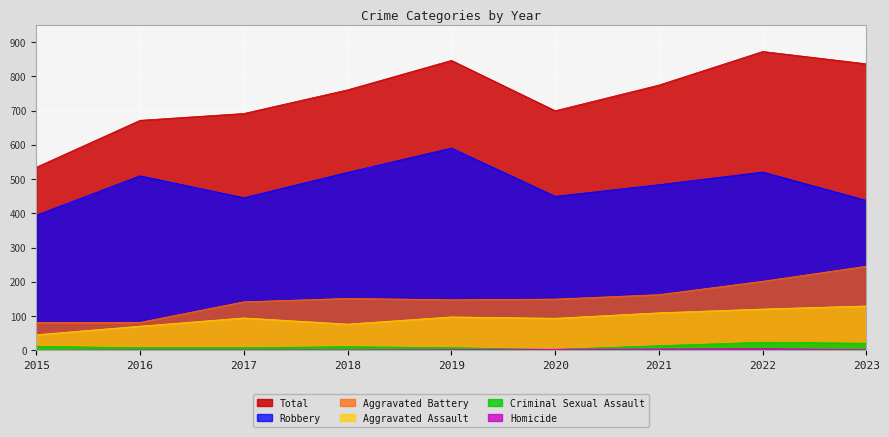

In Aggravated Battery, how many points are lower than both neighbors (excluding endpoints)?

1